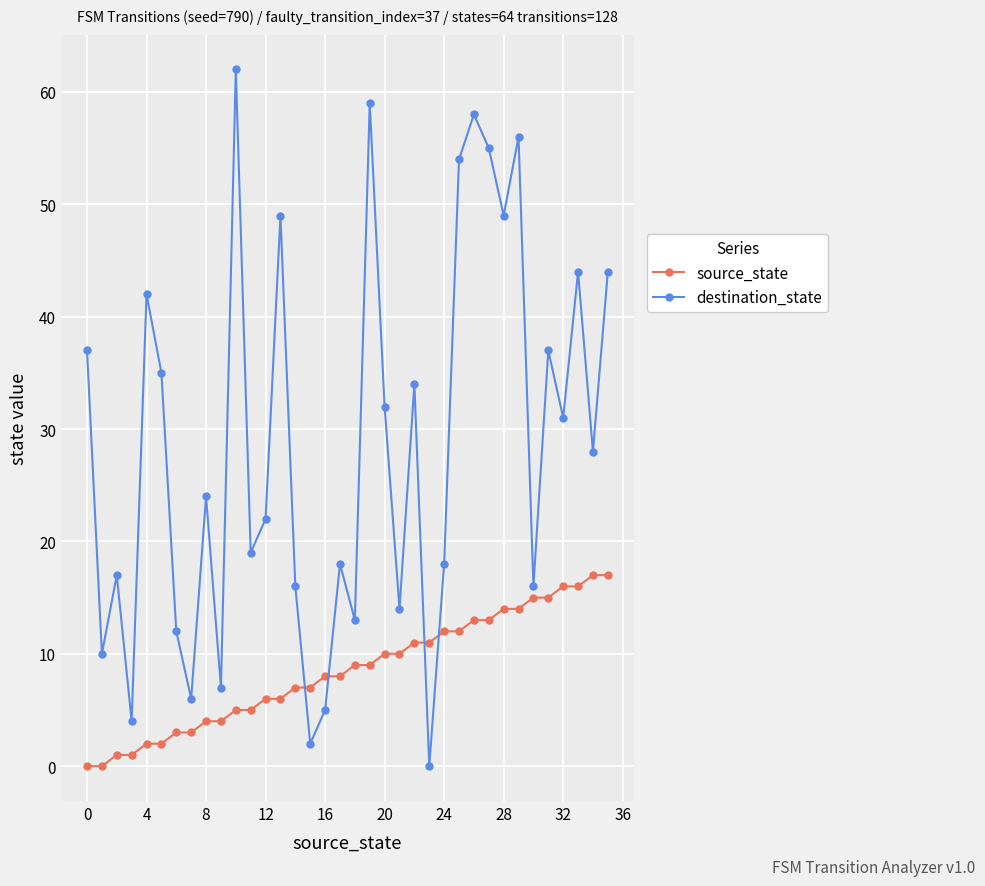

Rank the series by their maximum value, from highest to lowest.

destination_state, source_state